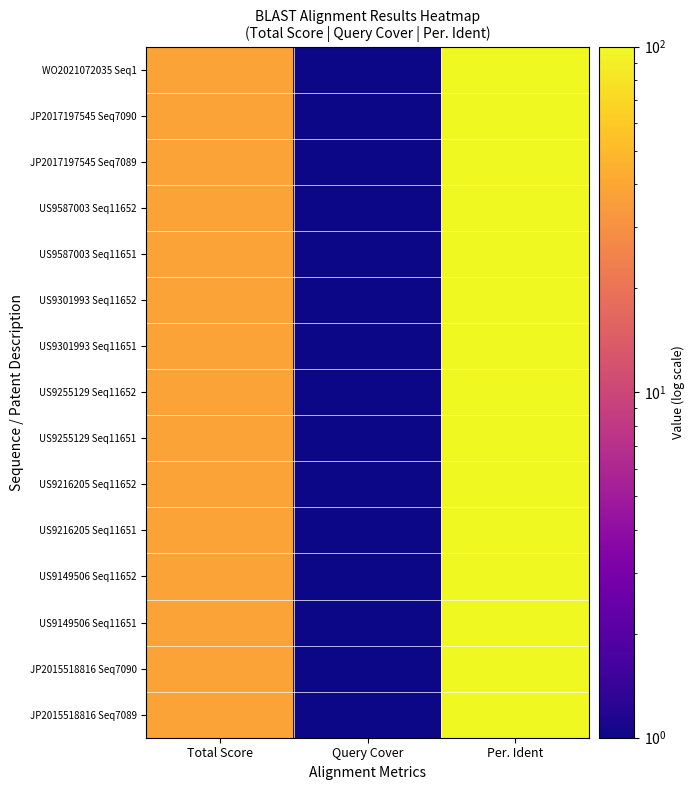

Which series changed the most between Total Score and Per. Ident?

WO2021072035 Seq1